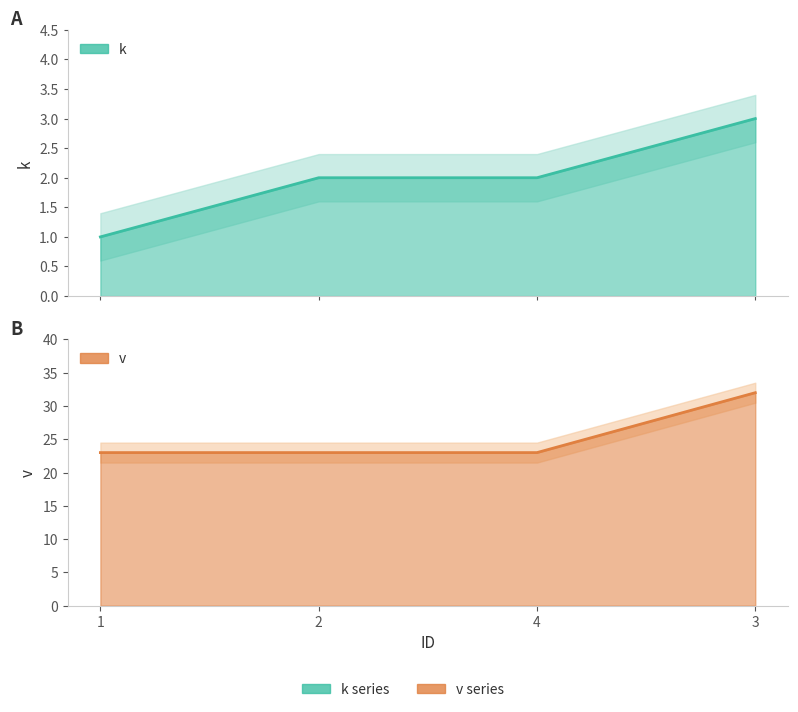

Rank the series by their maximum value, from lowest to highest.

k, v